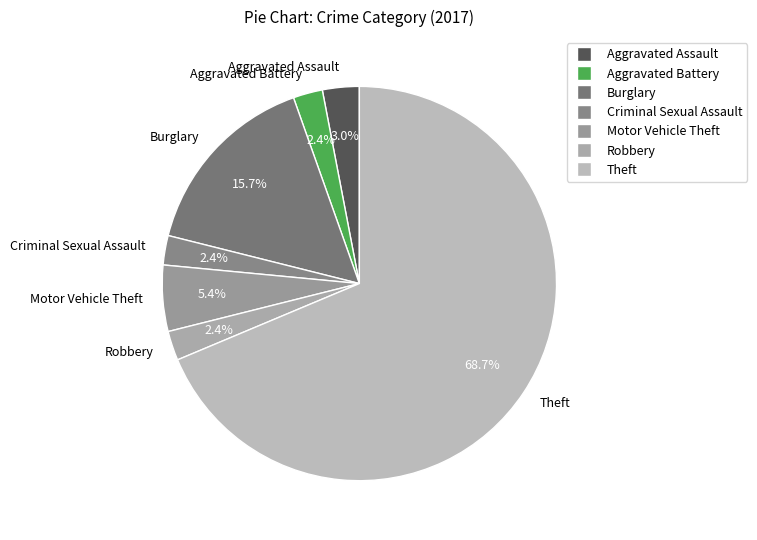

Do Burglary and Criminal Sexual Assault together represent more than half of the pie?

No